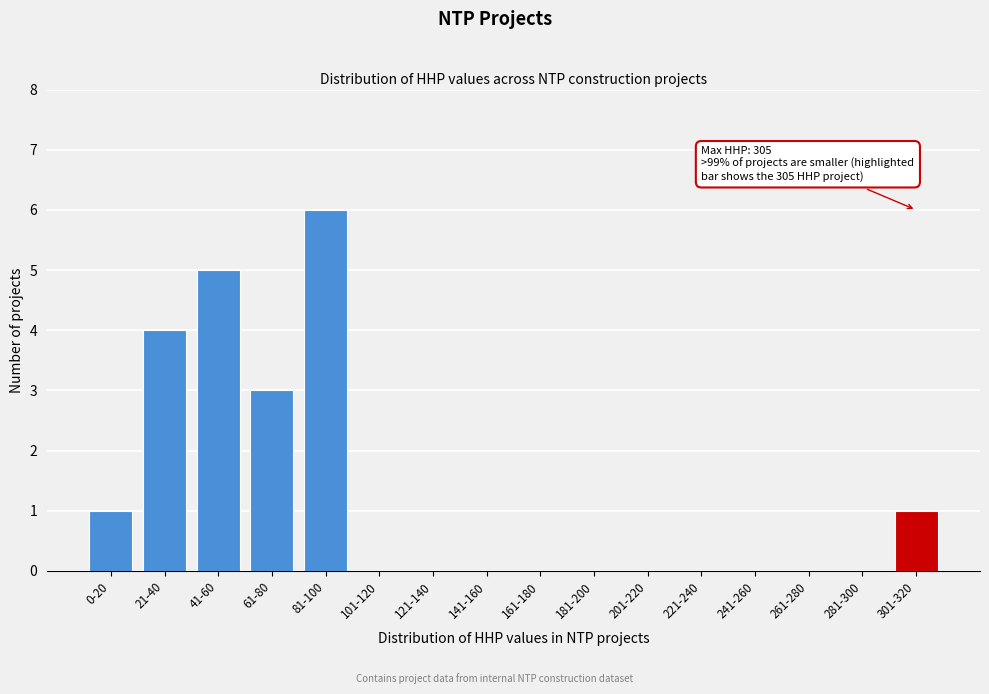

Reading right to left, transcribe all the data shown in this chart.

301-320=1	281-300=0	261-280=0	241-260=0	221-240=0	201-220=0	181-200=0	161-180=0	141-160=0	121-140=0	101-120=0	81-100=6	61-80=3	41-60=5	21-40=4	0-20=1